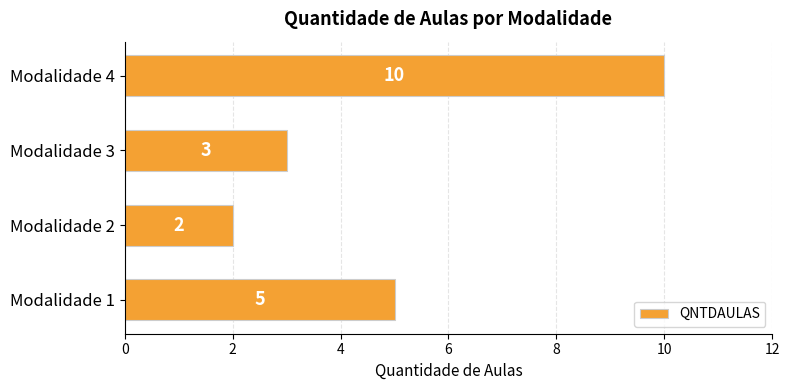

Count the values in the range 3 to 10.

3